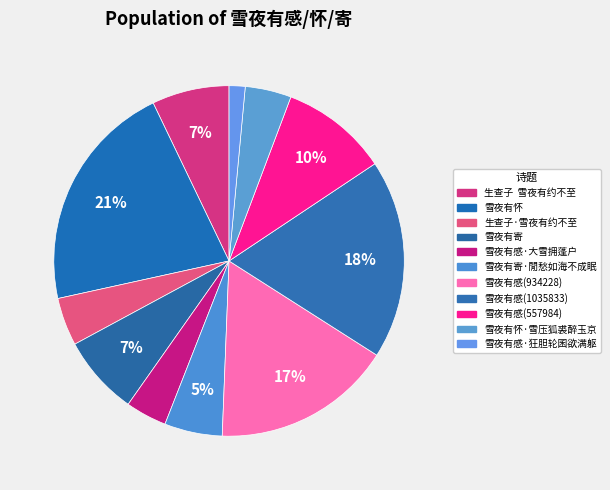

True or false: 雪夜有感(934228) accounts for 17% of the total.

True